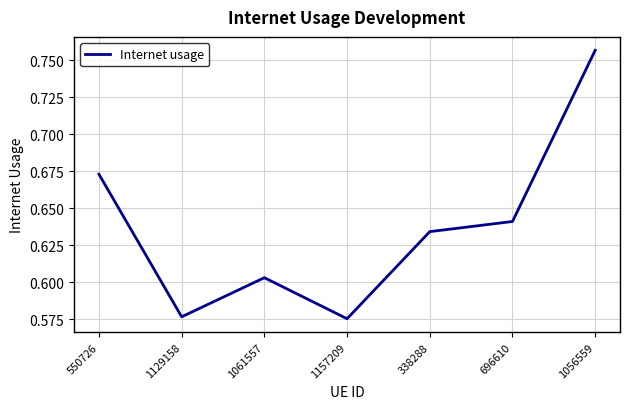

At which category does the data reach its first local valley?

1129158